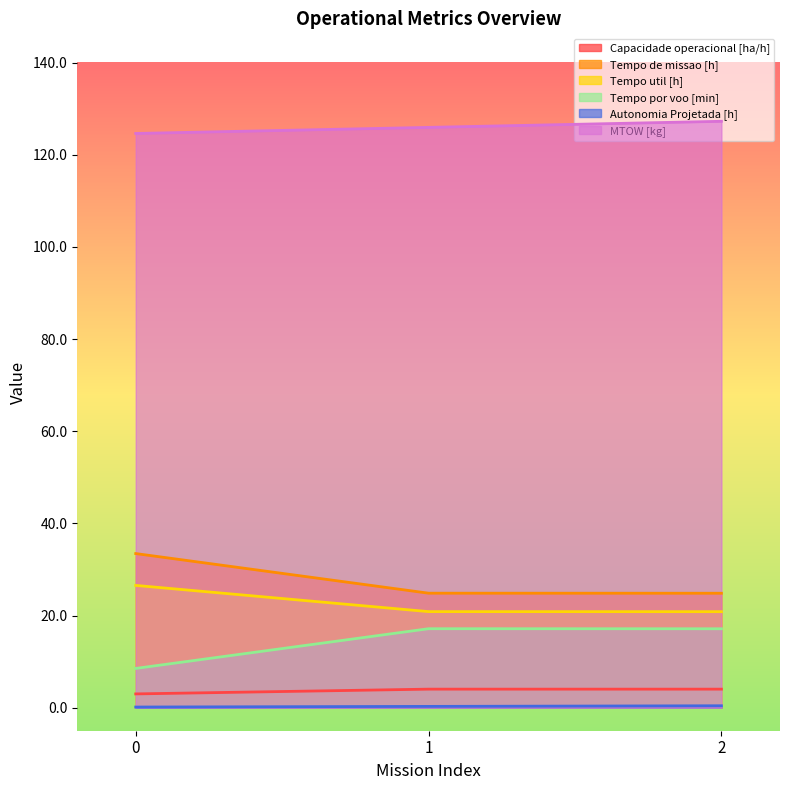

Reading left to right, extract all data points from this chart.

Capacidade operacional [ha/h]: 0=3.0	1=4.0	2=4.0
Tempo de missao [h]: 0=33.5	1=24.9	2=24.8
Tempo util [h]: 0=26.5	1=20.9	2=20.8
Tempo por voo [min]: 0=8.5	1=17.1	2=17.1
Autonomia Projetada [h]: 0=0.1	1=0.3	2=0.4
MTOW [kg]: 0=124.6	1=126.0	2=127.3